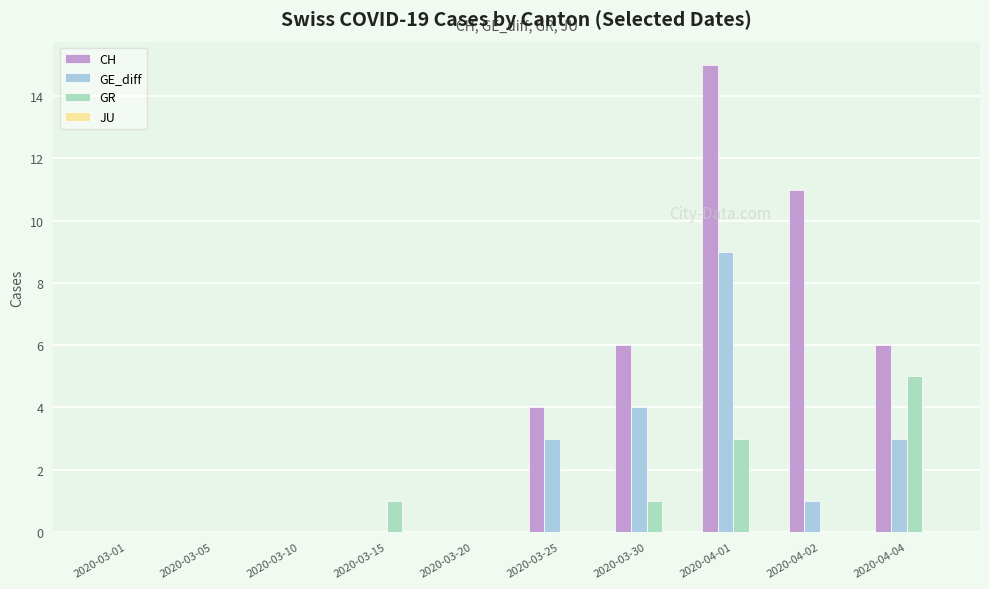

At which category is the sum across all series the highest?

2020-04-01